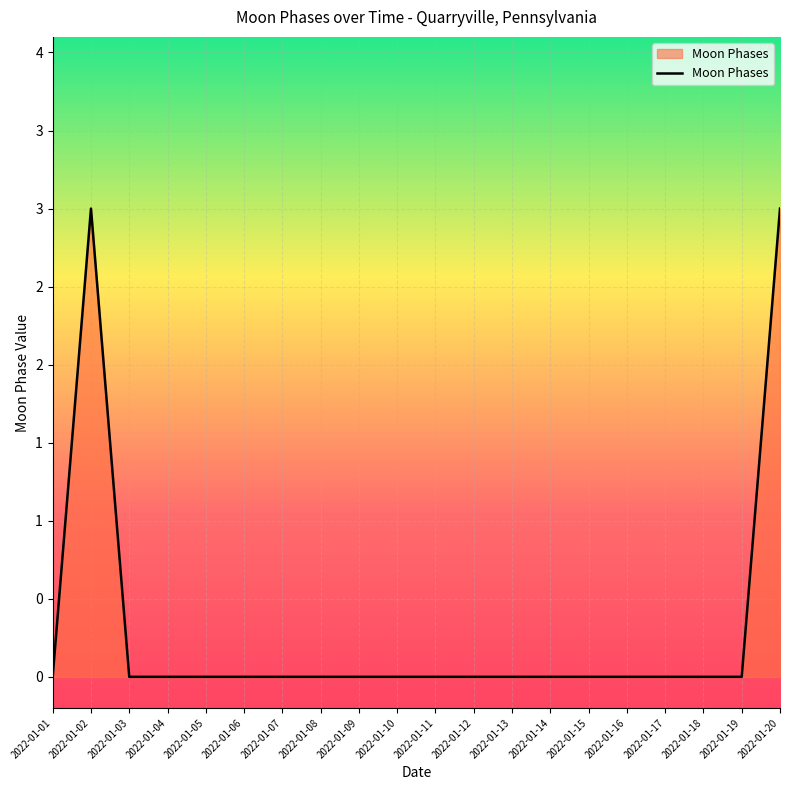

List the labels in order of value, largest first.

2022-01-02, 2022-01-20, 2022-01-01, 2022-01-03, 2022-01-04, 2022-01-05, 2022-01-06, 2022-01-07, 2022-01-08, 2022-01-09, 2022-01-10, 2022-01-11, 2022-01-12, 2022-01-13, 2022-01-14, 2022-01-15, 2022-01-16, 2022-01-17, 2022-01-18, 2022-01-19